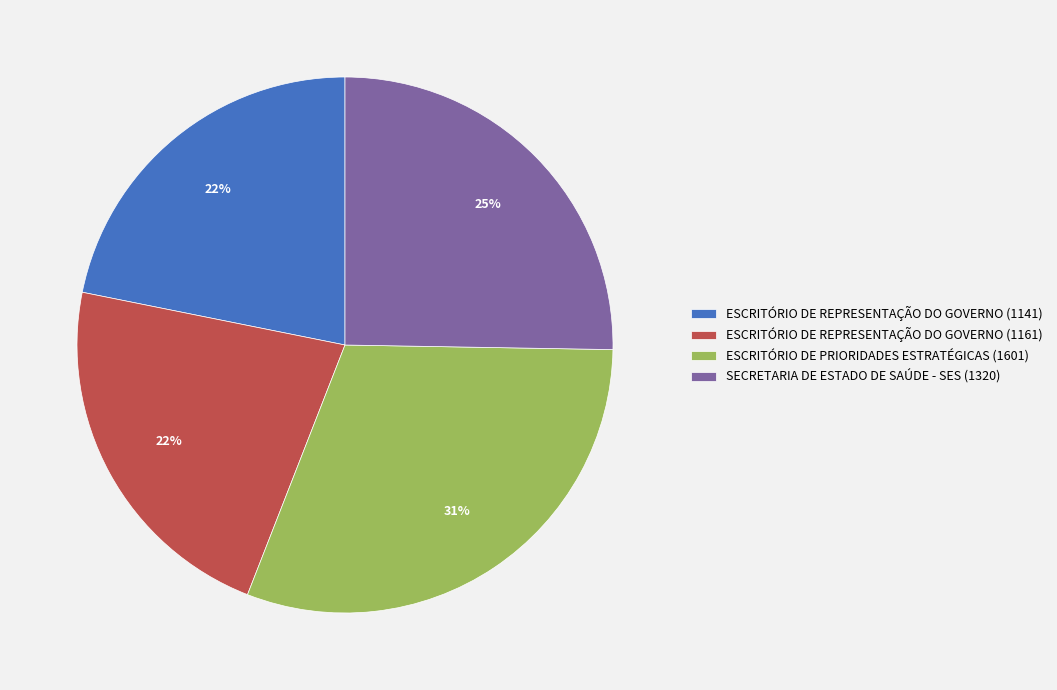

Do ESCRITÓRIO DE PRIORIDADES ESTRATÉGICAS (1601) and ESCRITÓRIO DE REPRESENTAÇÃO DO GOVERNO (1141) together represent more than half of the pie?

Yes